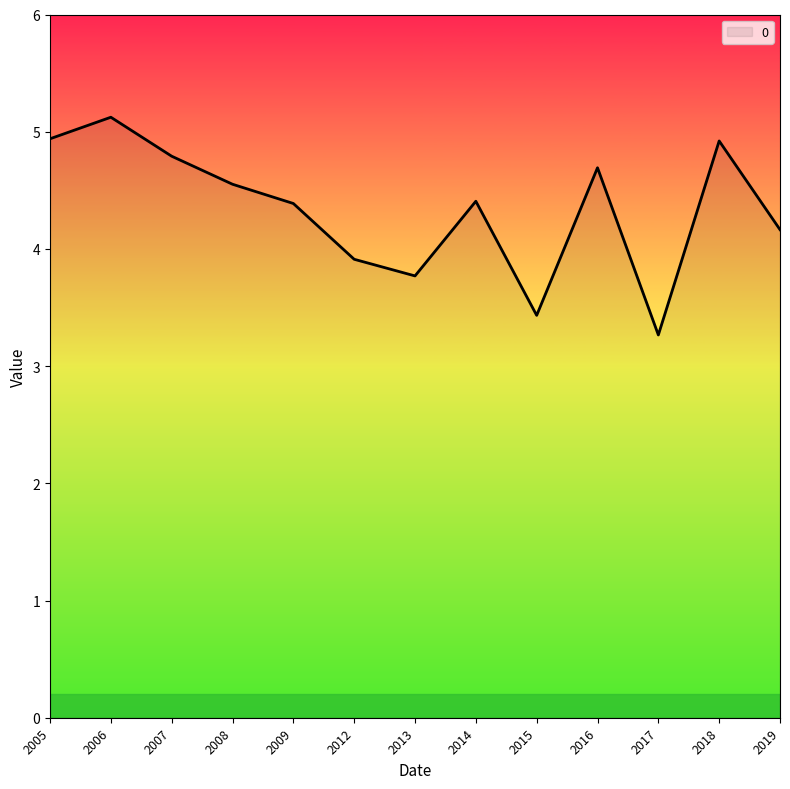

What is the difference between the values at 2006 and 2007?

0.3